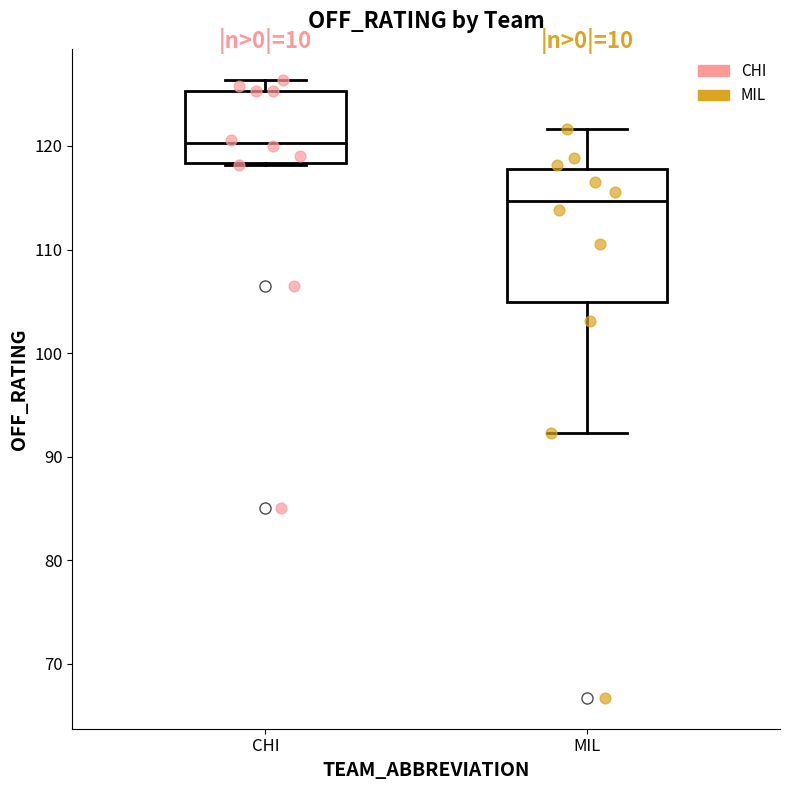

Reading left to right, read every box against the y-axis: the position of its median line, the range the box covers, and the ends of its whiskers. The values are not printed on the chart, so give them approximately, as read against the axis.

CHI: median 120, box 118 to 125, whiskers 118 to 126
MIL: median 115, box 105 to 118, whiskers 92 to 122